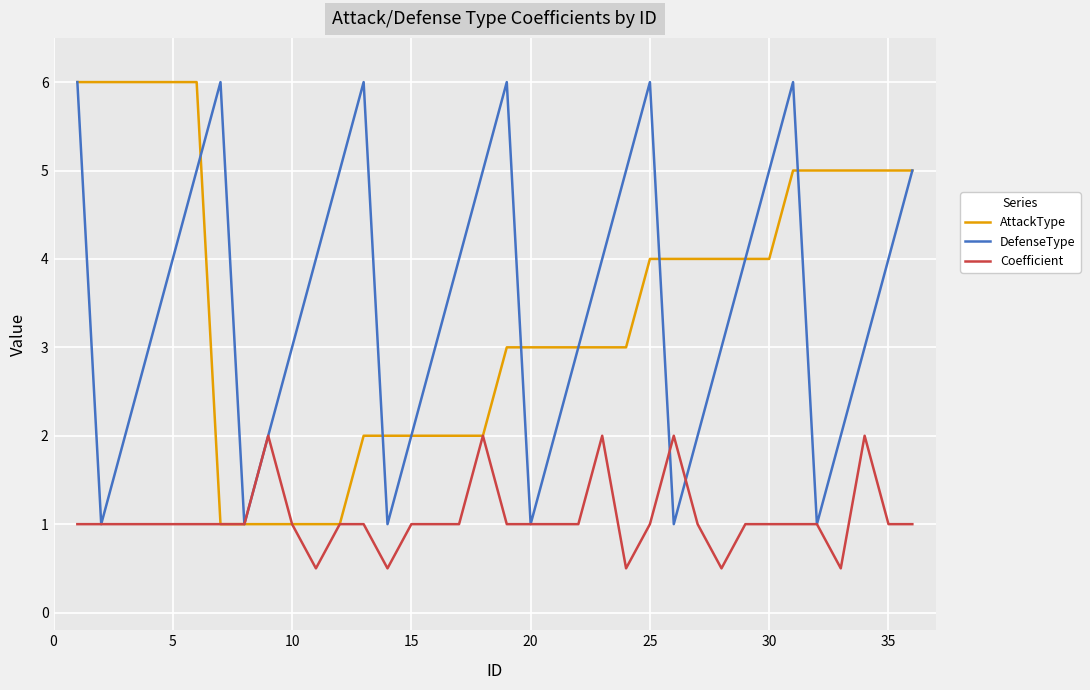

What is the sum of all Coefficient values?

38.5